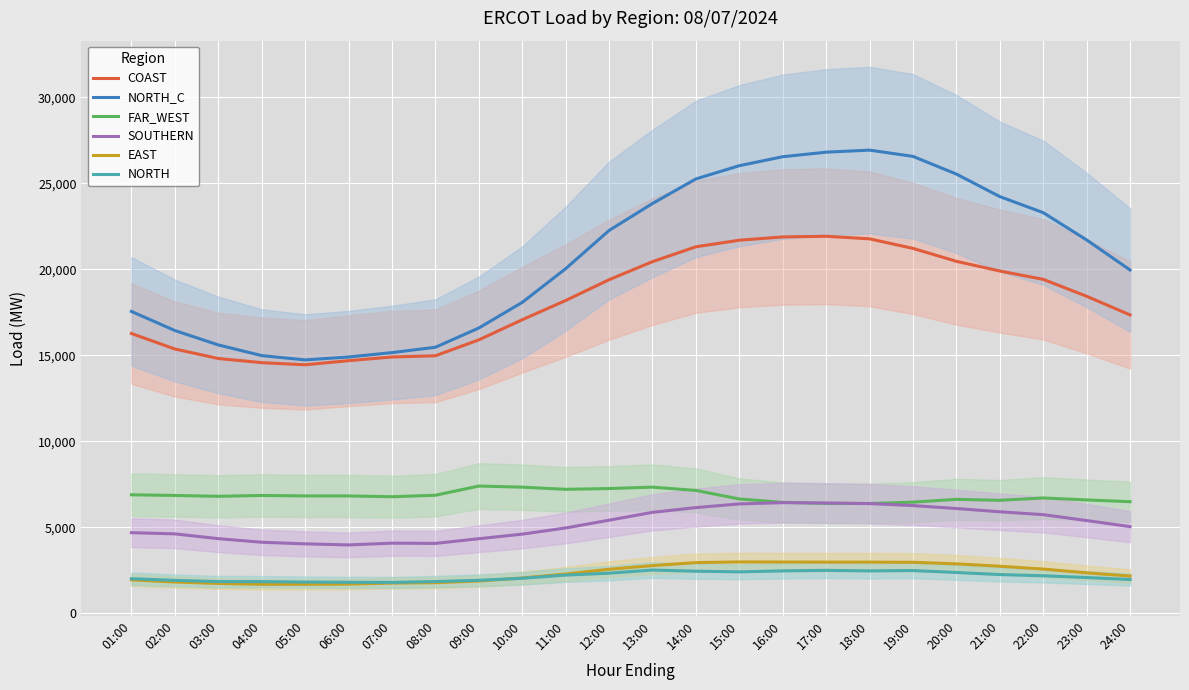

What is the label of the 8th point from the left?

08:00